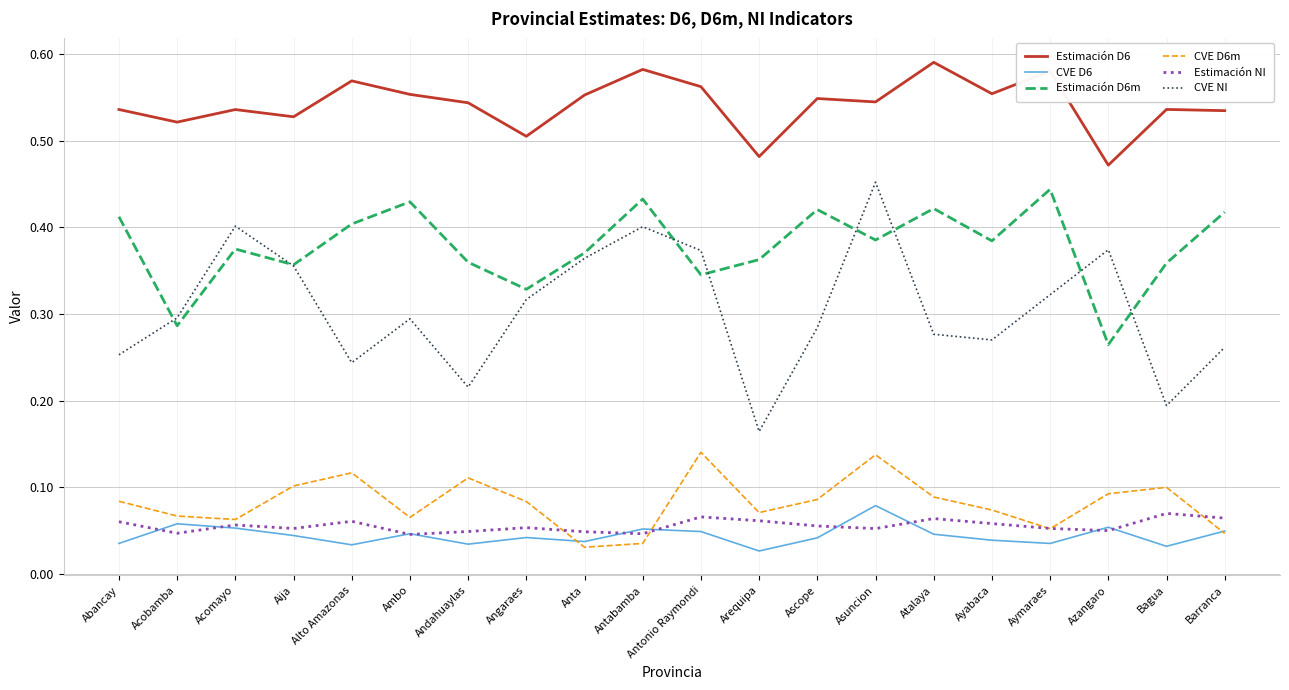

Which series has the largest range (max minus min)?

CVE NI